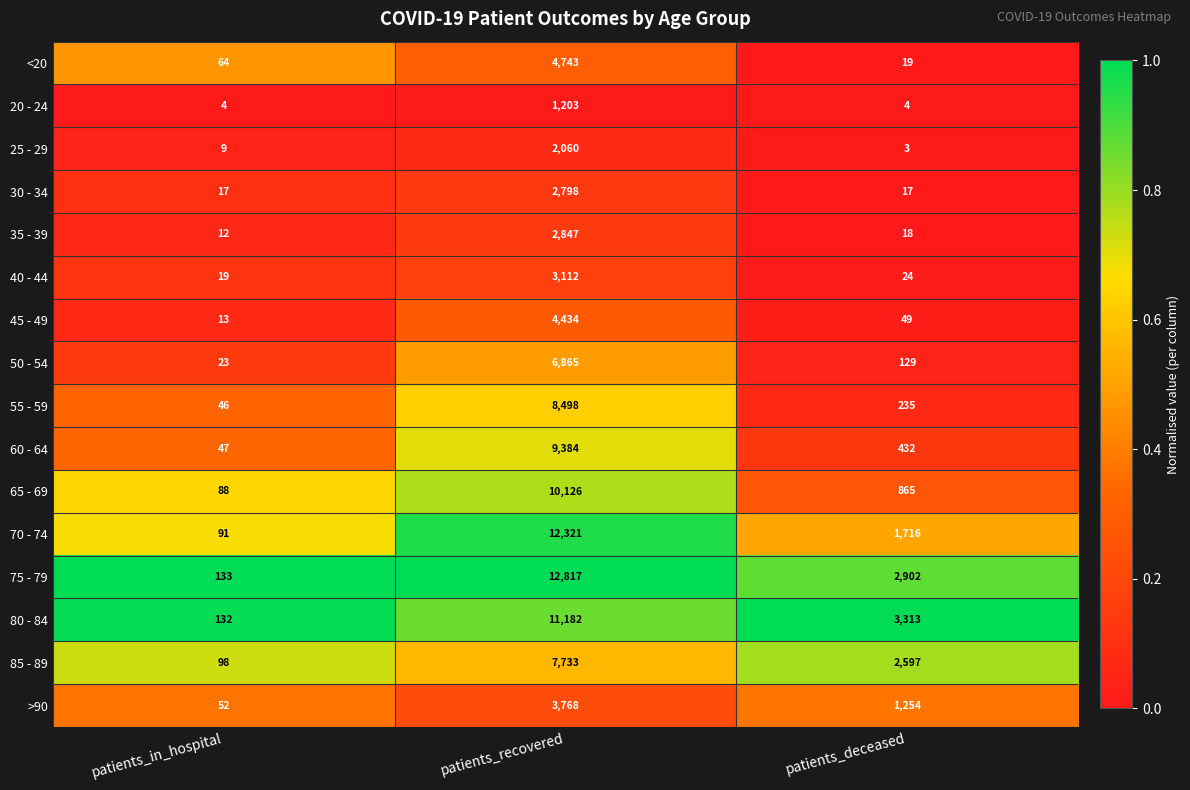

How many values in the 30 - 34 series exceed 17?

1